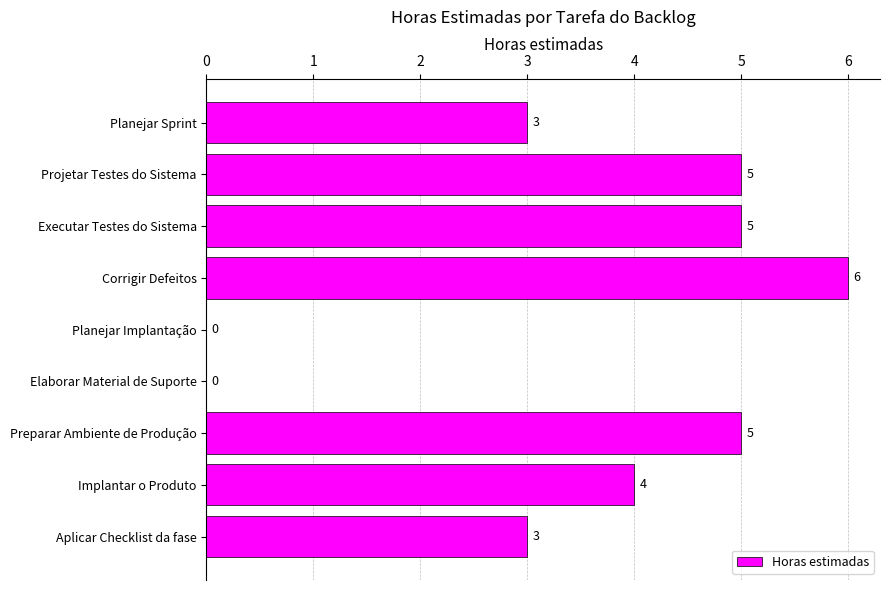

Count the number of data series in this chart.

1